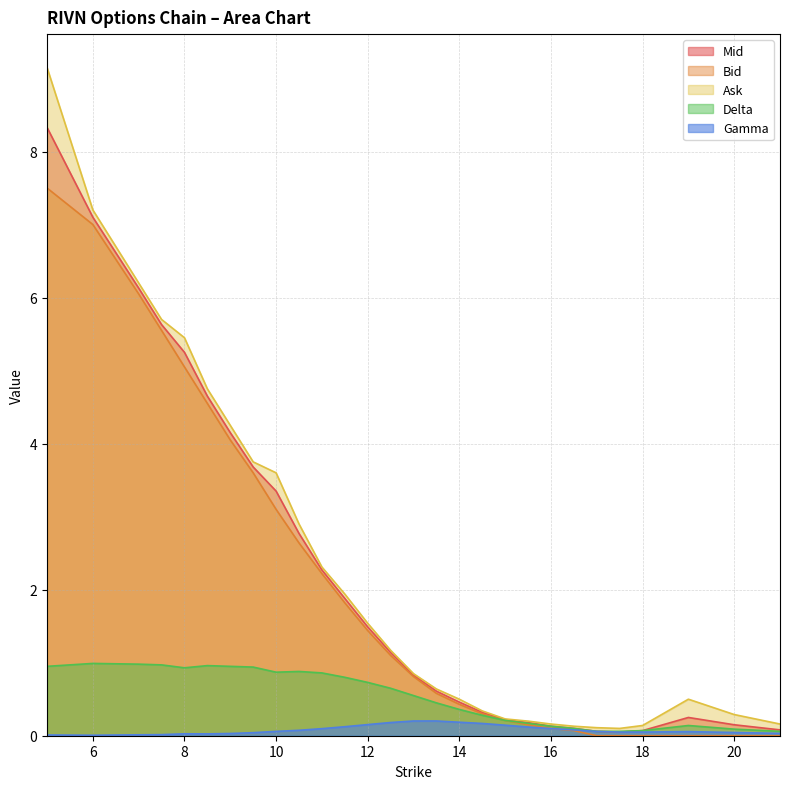

How many data points in Bid are less than 1?

14